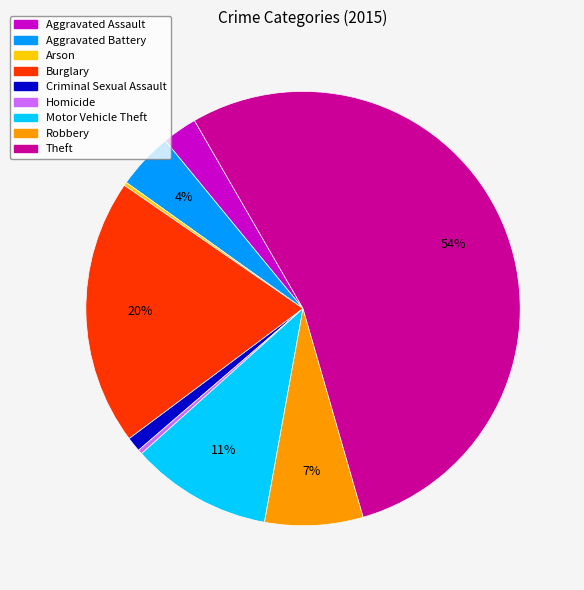

What is the largest slice in the pie chart?

Theft